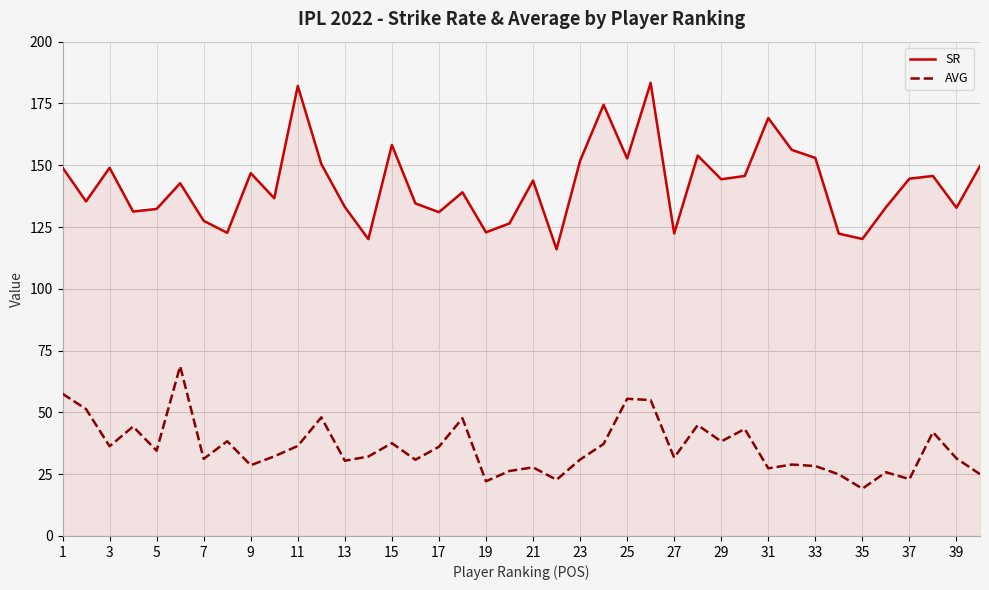

Which series has the largest range (max minus min)?

SR